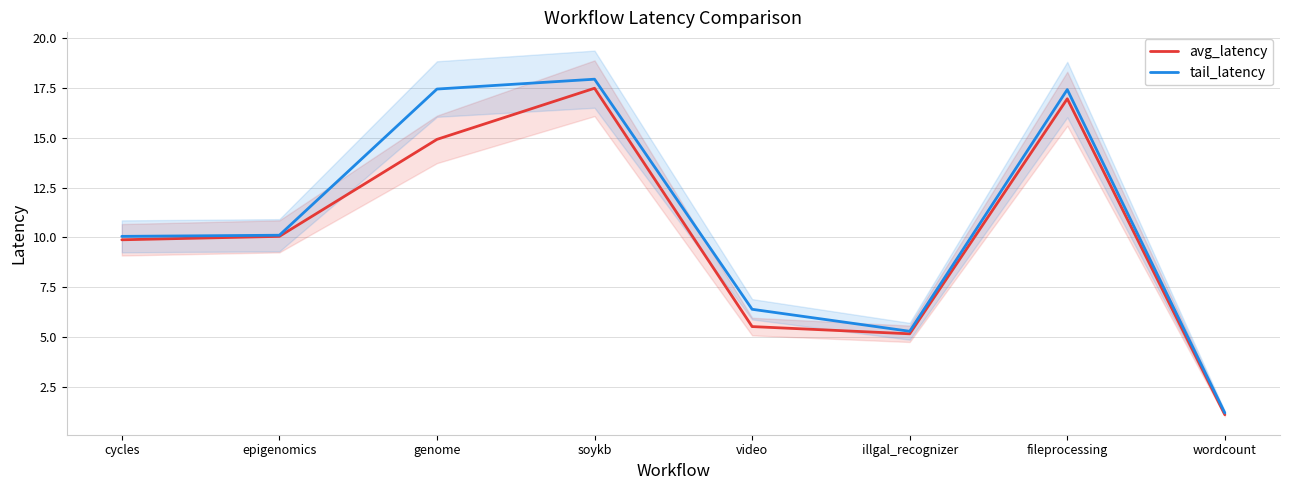

Reading right to left, what are all the values shown in this chart?

avg_latency: 1.1	17.0	5.2	5.5	17.5	14.9	10.0	9.9
tail_latency: 1.2	17.4	5.3	6.4	17.9	17.4	10.1	10.0